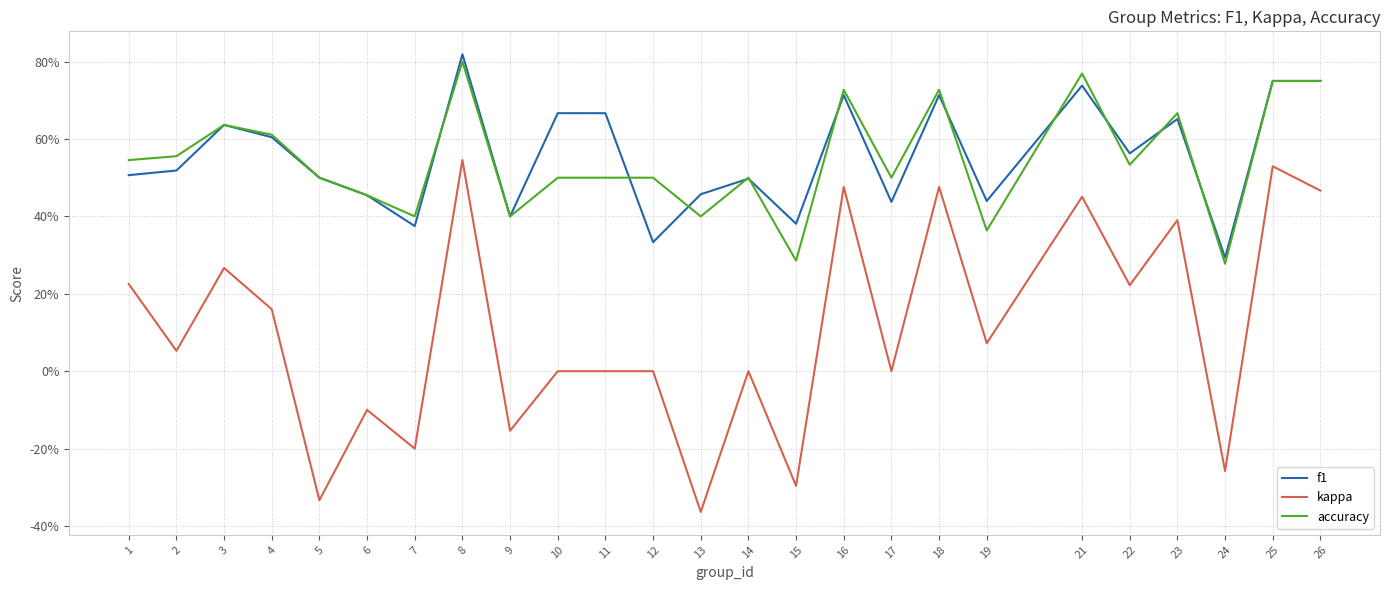

What are all the series names shown in the legend?

f1, kappa, accuracy